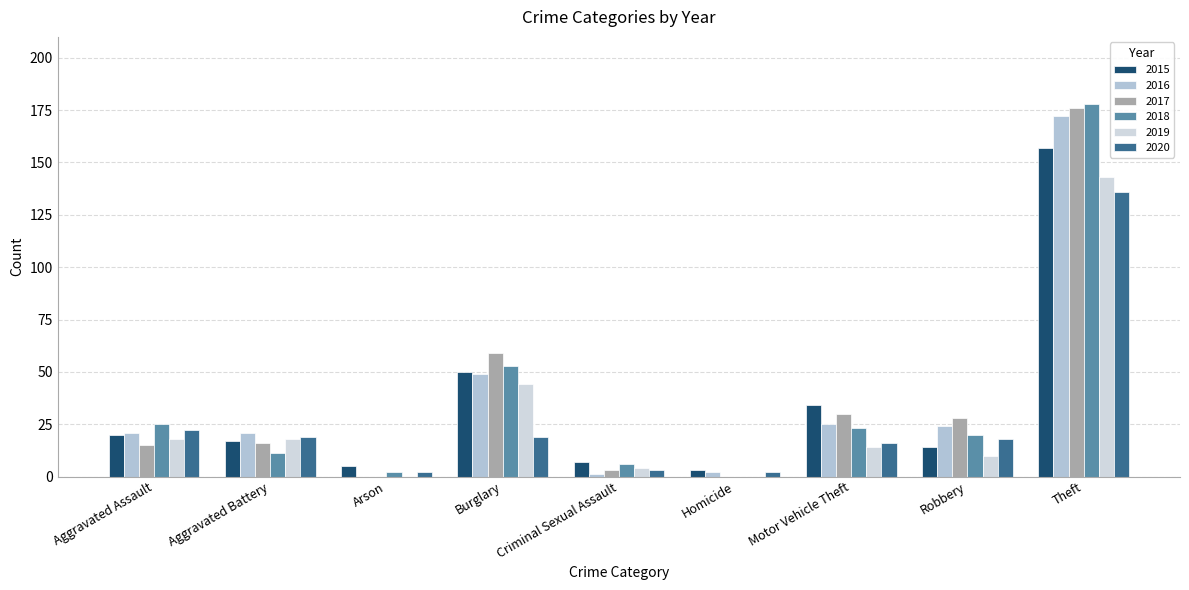

Which series has the widest spread of values?

2018